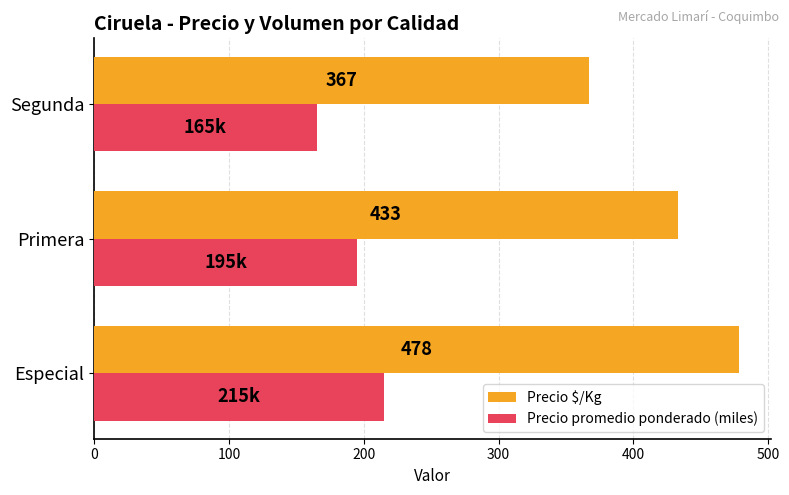

What is the sum of the Precio promedio ponderado (miles) values at Especial and Primera?

410